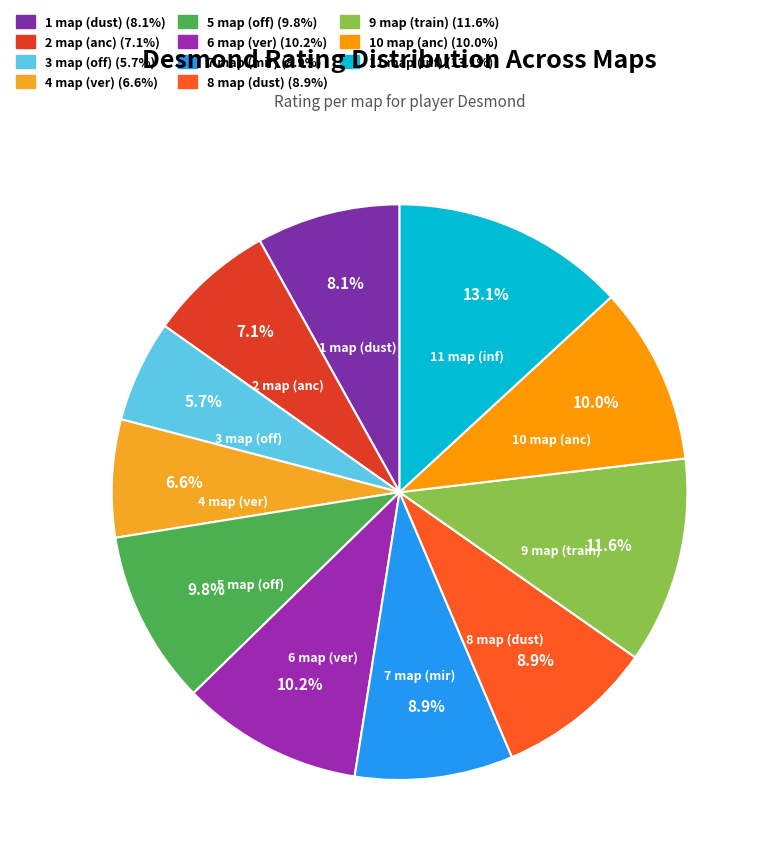

Does any single category account for the majority?

No